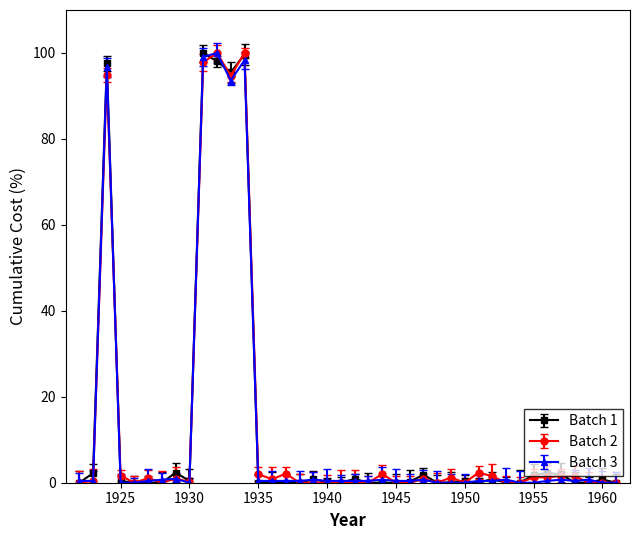

Does the chart display data point markers on the line(s)?

Yes